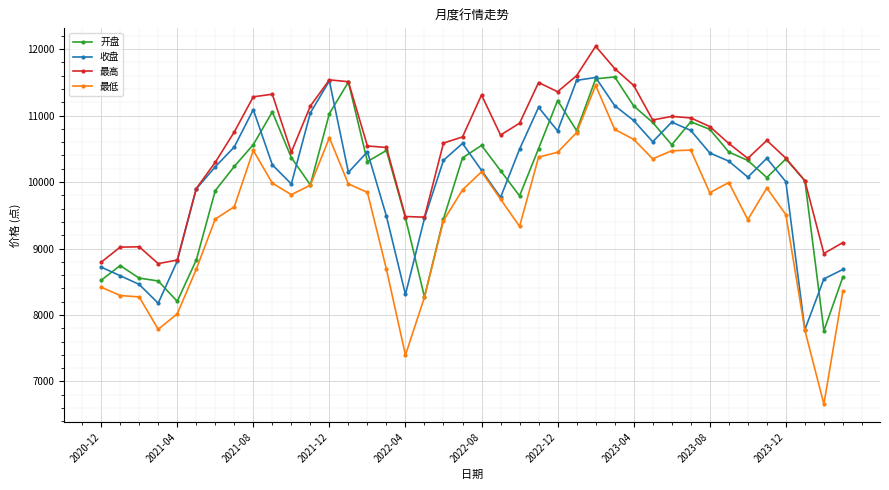

How many values in the 最低 series exceed 9839?

20